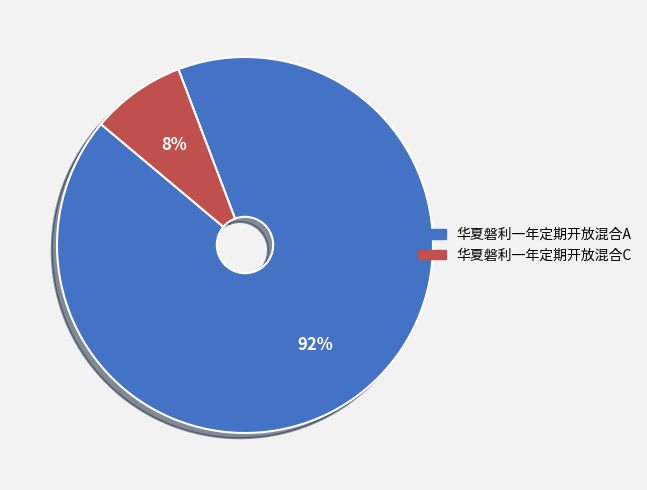

How many segments does this pie chart have?

2